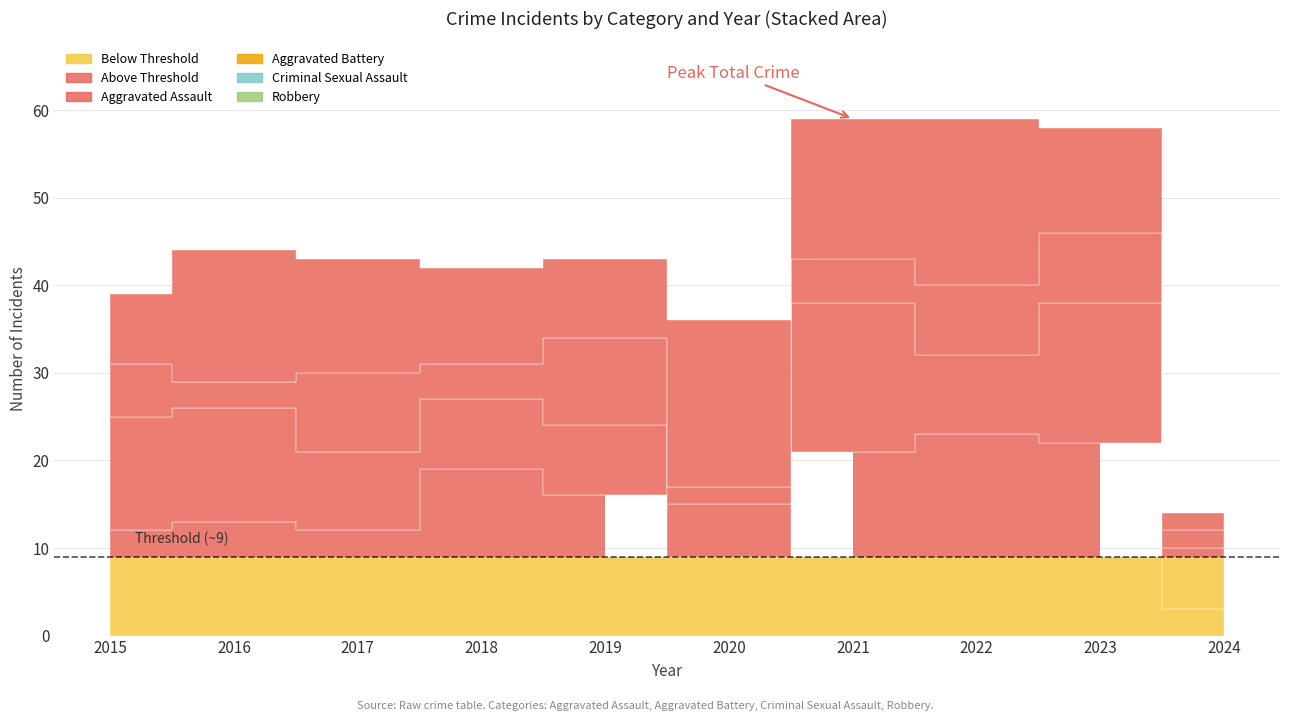

Reading left to right, extract all data points from this chart.

Aggravated Assault: 12	13	12	19	16	9	21	23	22	3
Aggravated Battery: 13	13	9	8	8	6	17	9	16	7
Criminal Sexual Assault: 6	3	9	4	10	2	5	8	8	2
Robbery: 8	15	13	11	9	19	16	19	12	2